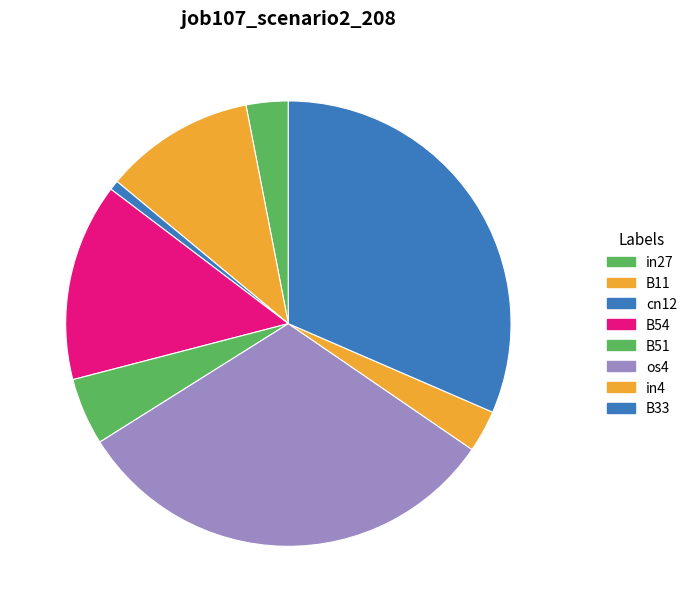

To the nearest percent, what is the difference between the largest and smallest slice percentages?

32%